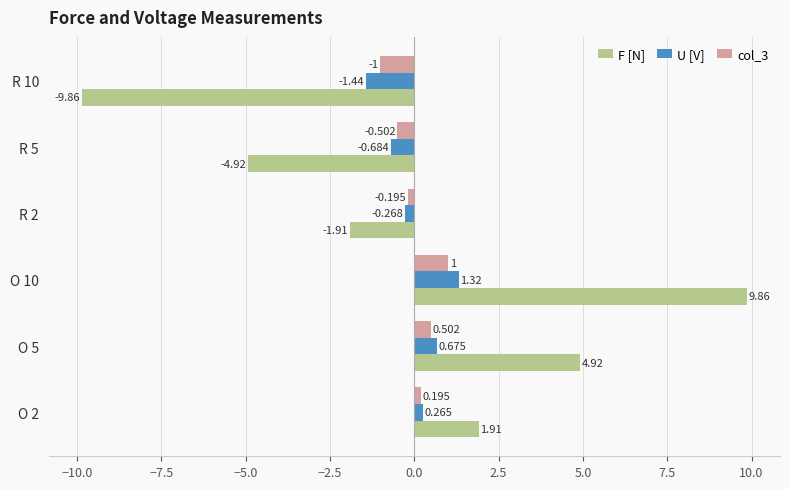

Is the value of F [N] at O 5 greater than the value of col_3 at R 5?

Yes